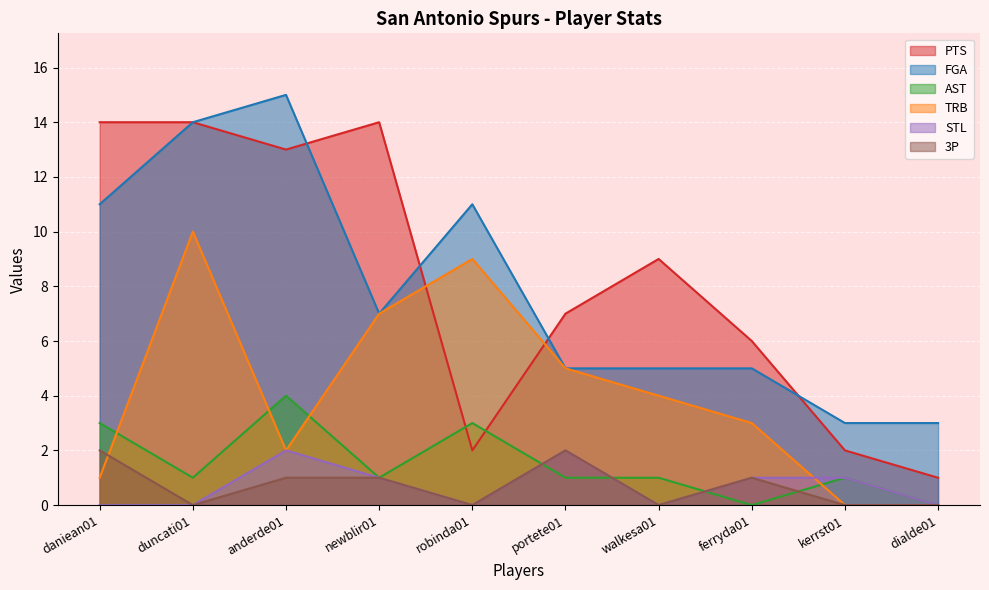

How many lines are shown in the chart?

6